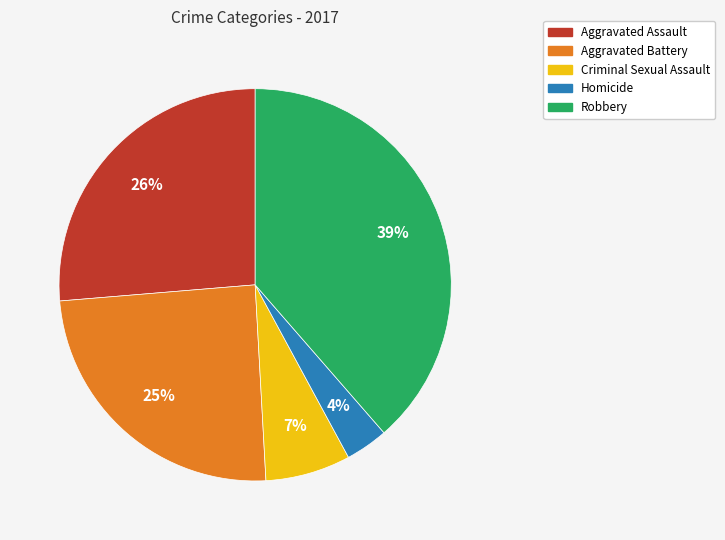

Rank the categories by value from lowest to highest.

Homicide, Criminal Sexual Assault, Aggravated Battery, Aggravated Assault, Robbery